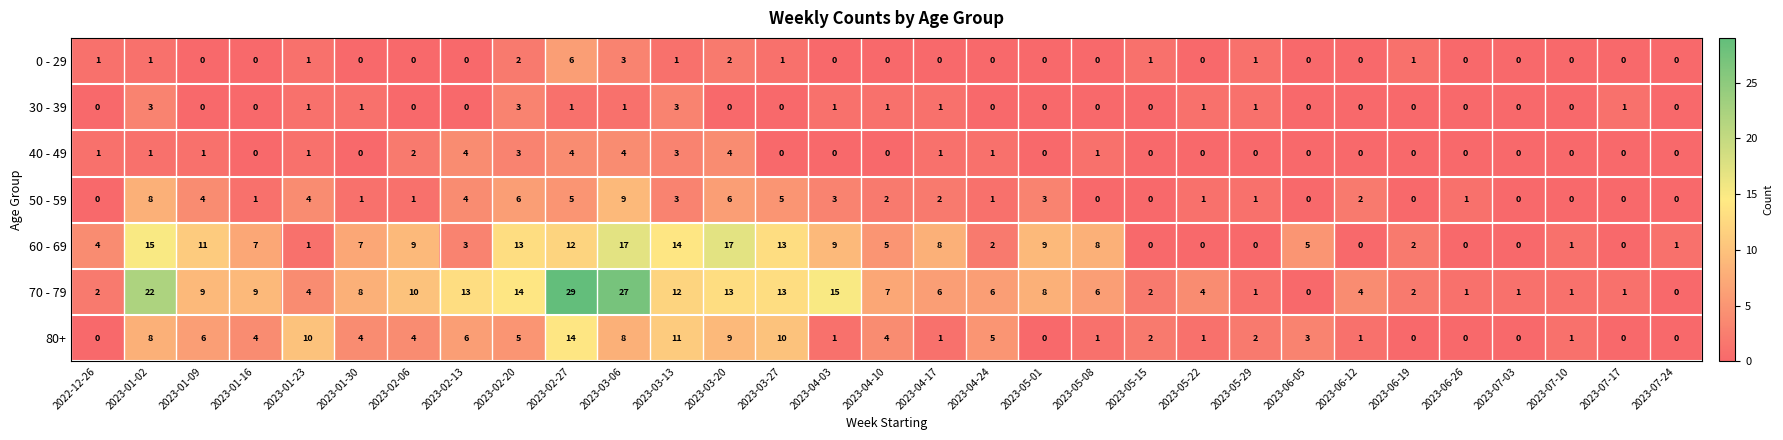

Is it true that 30 - 39 equals 1 at 2023-02-27?

True